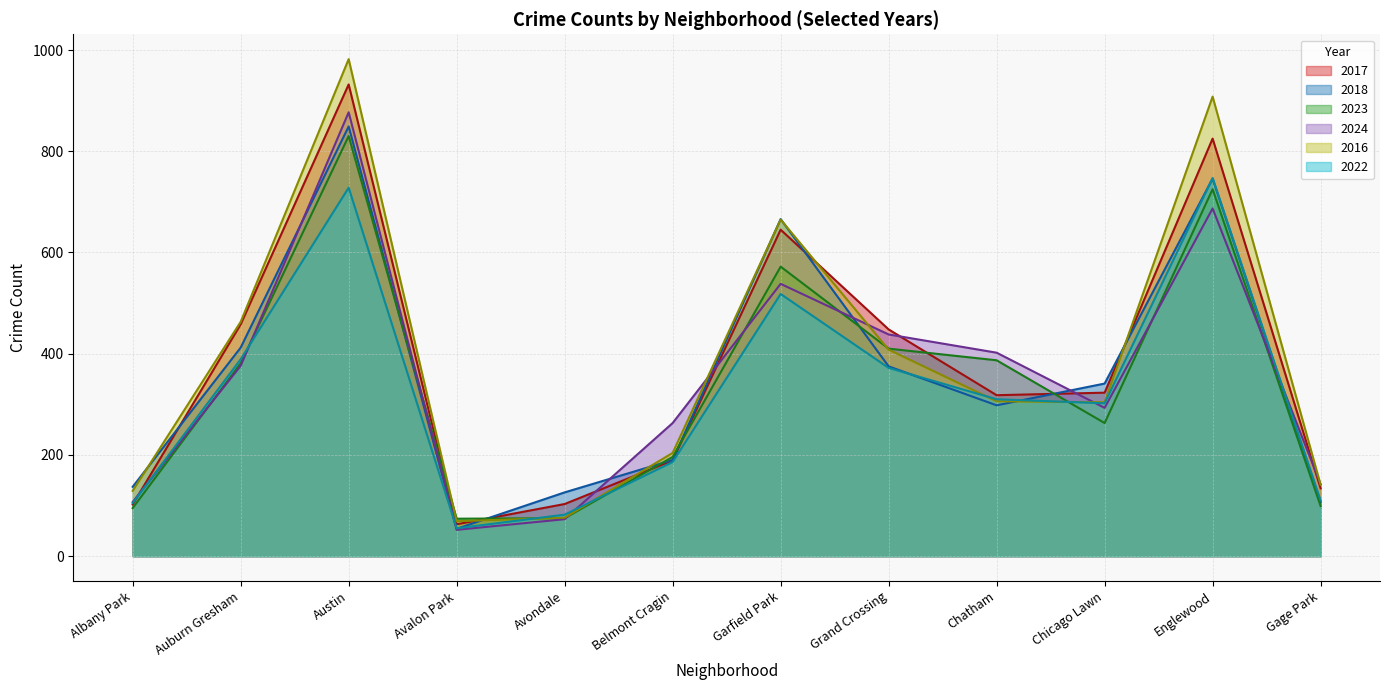

At which category does 2023 reach its first local peak?

Austin